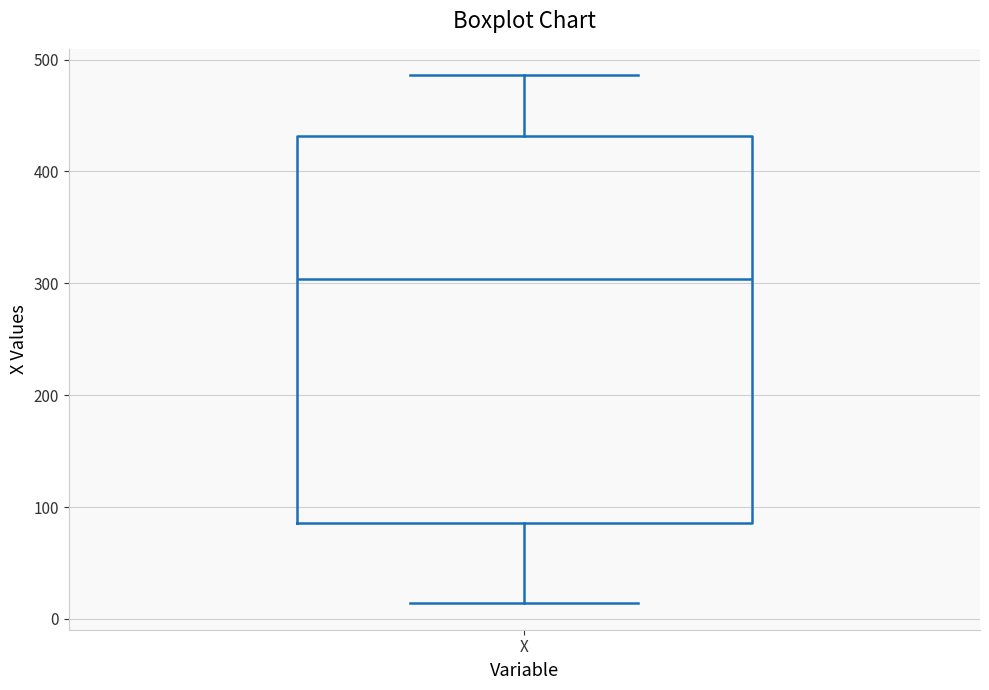

Where is the lower edge of the box for X on the y-axis? The values are not printed on the chart, so give them approximately, as read against the axis.

90